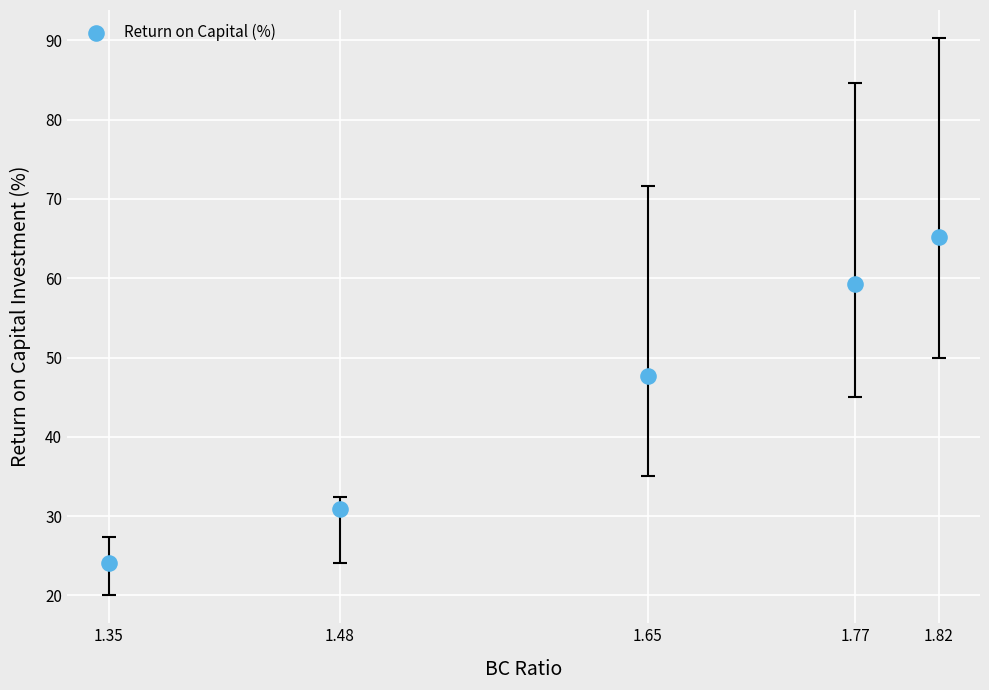

What Y value in the scatter plot is closest to 44?

47.6